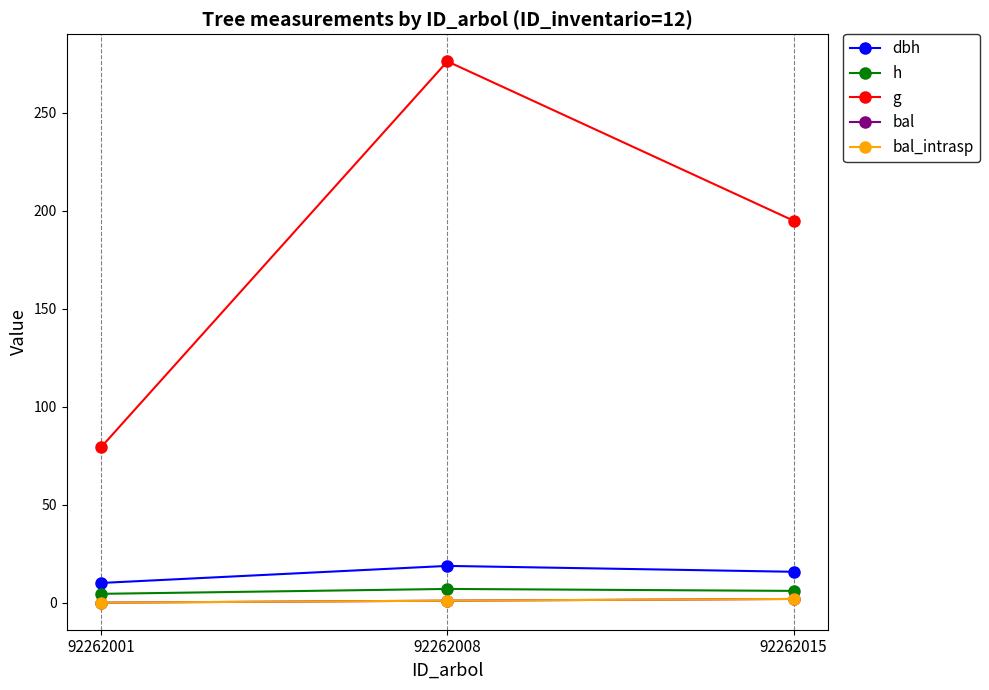

What is the difference between the maximum and minimum values in the dbh series?

8.7